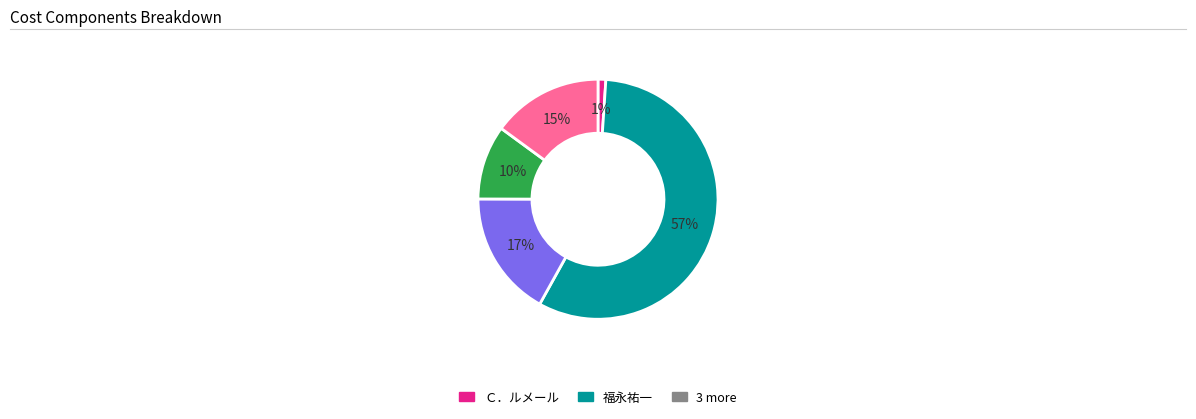

To the nearest percent, what is the difference between the largest and smallest slice percentages?

56%